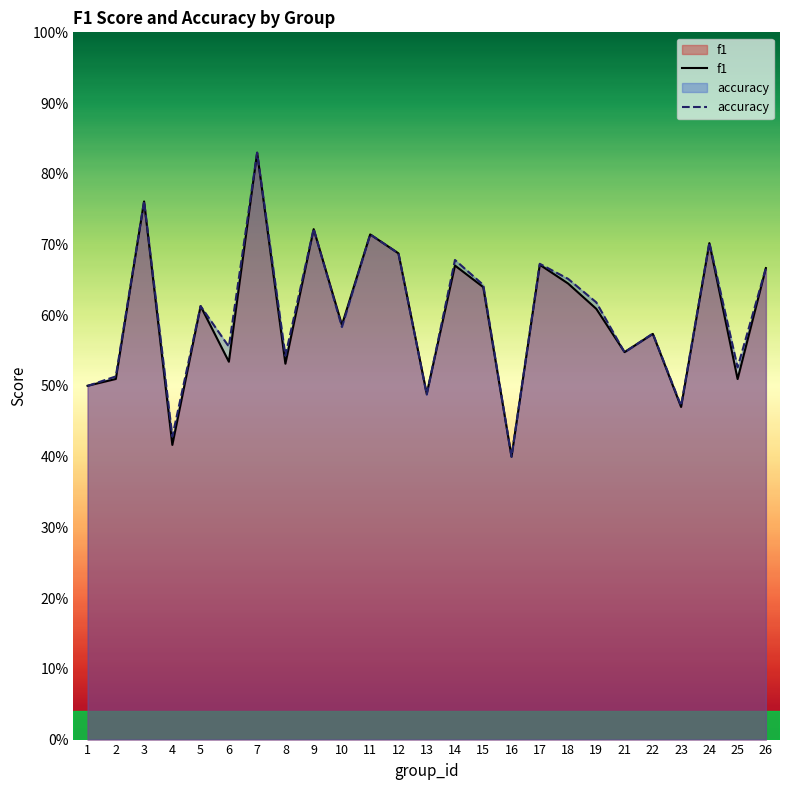

What is the value of the accuracy point at the 15th from the left?

0.6